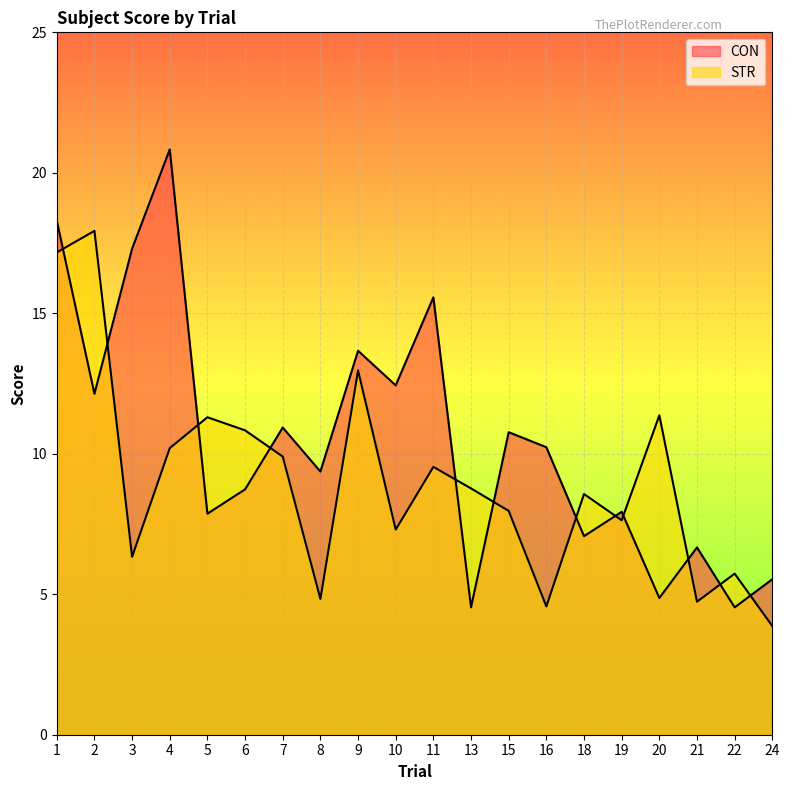

Which has a higher value, 18 or 20?

18